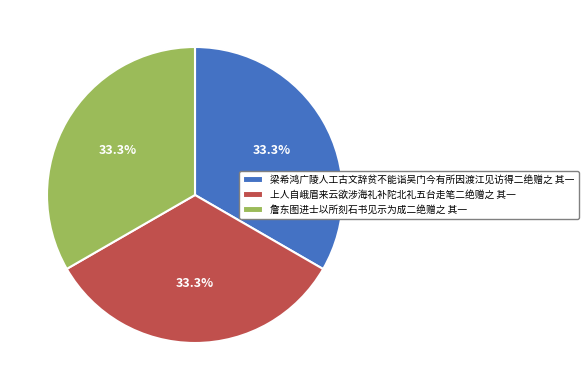

Is it true that 詹东图进士以所刻石书见示为成二绝赠之 其一 is 38% of the pie?

False